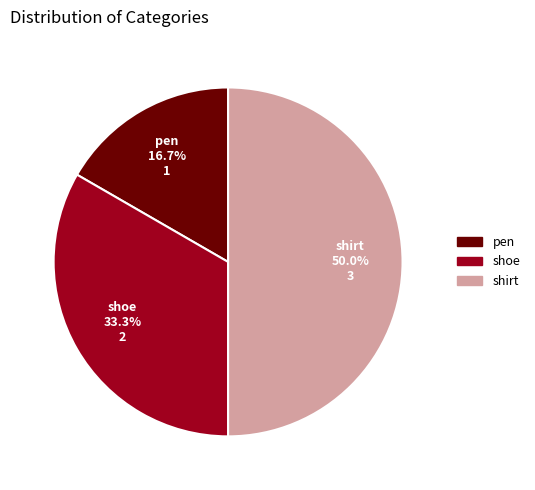

To the nearest percent, what is the combined percentage of shoe and shirt?

83%